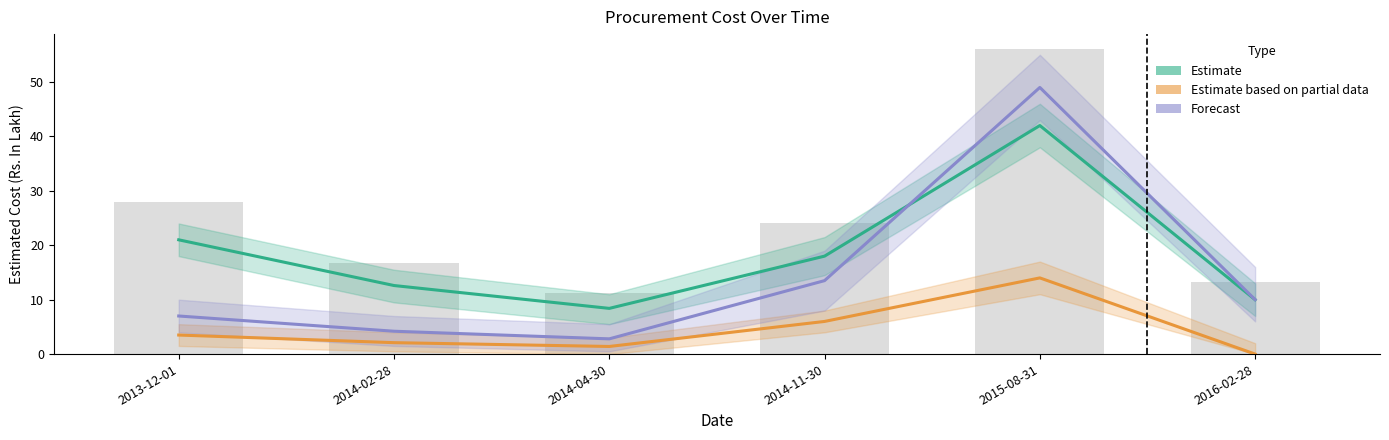

True or false: Estimate based on partial data has a value of 1.9 at 2014-04-30.

False